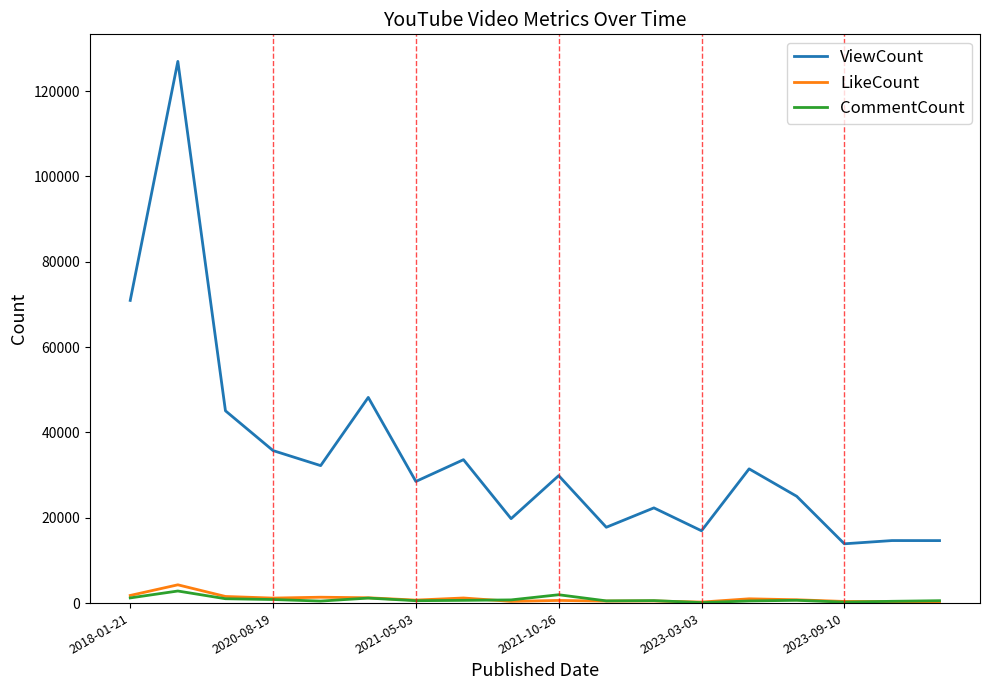

In CommentCount, how many points are lower than both neighbors (excluding endpoints)?

5